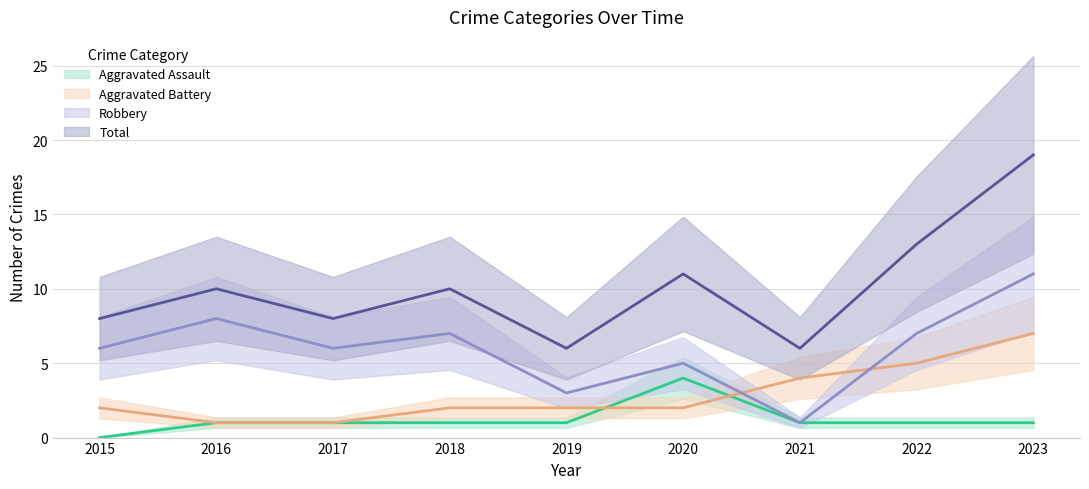

List the series in order of their peak value, lowest first.

Aggravated Assault, Aggravated Battery, Robbery, Total